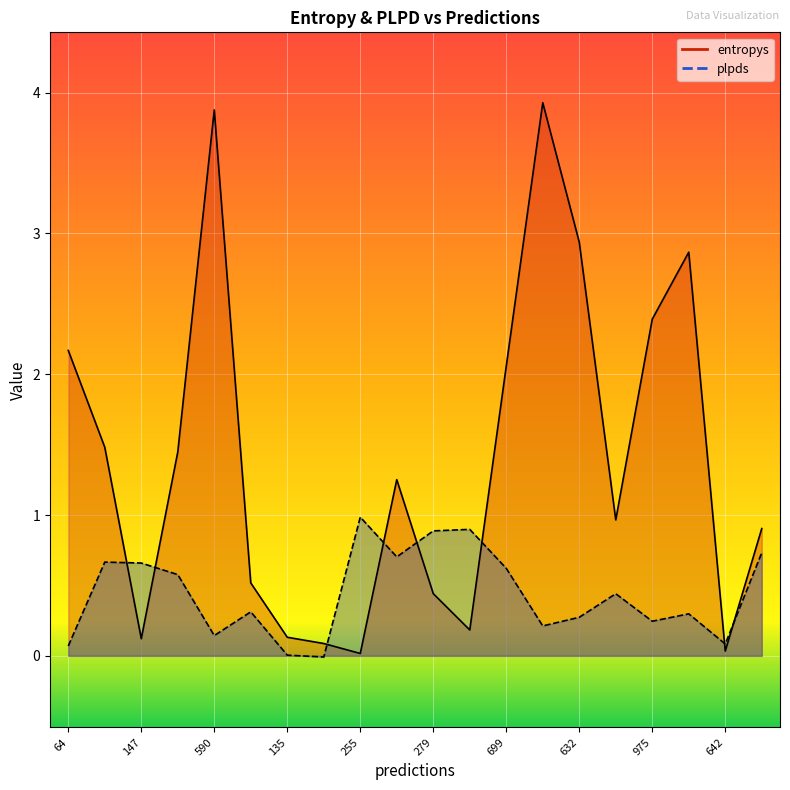

What is the difference between the second highest and second lowest values in the entropys series?

3.8